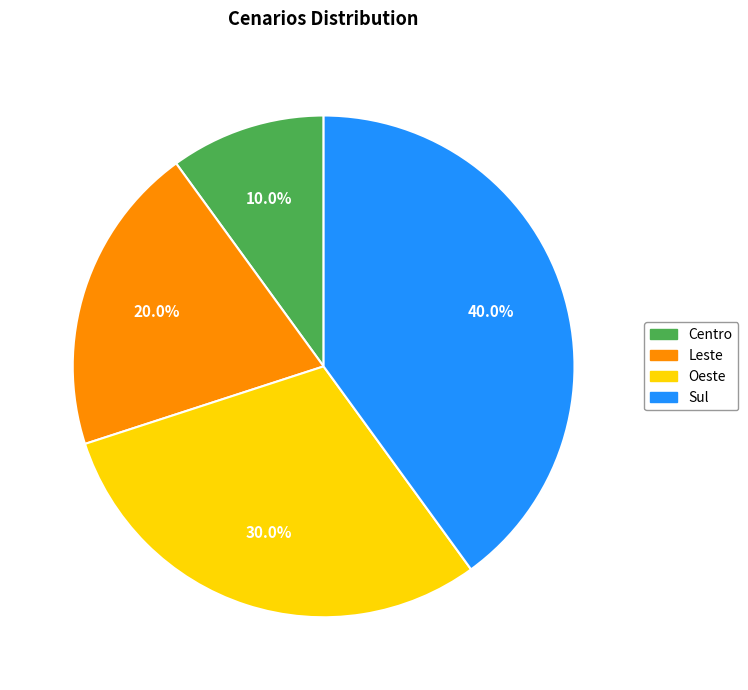

Is it true that Oeste is 22% of the pie?

False